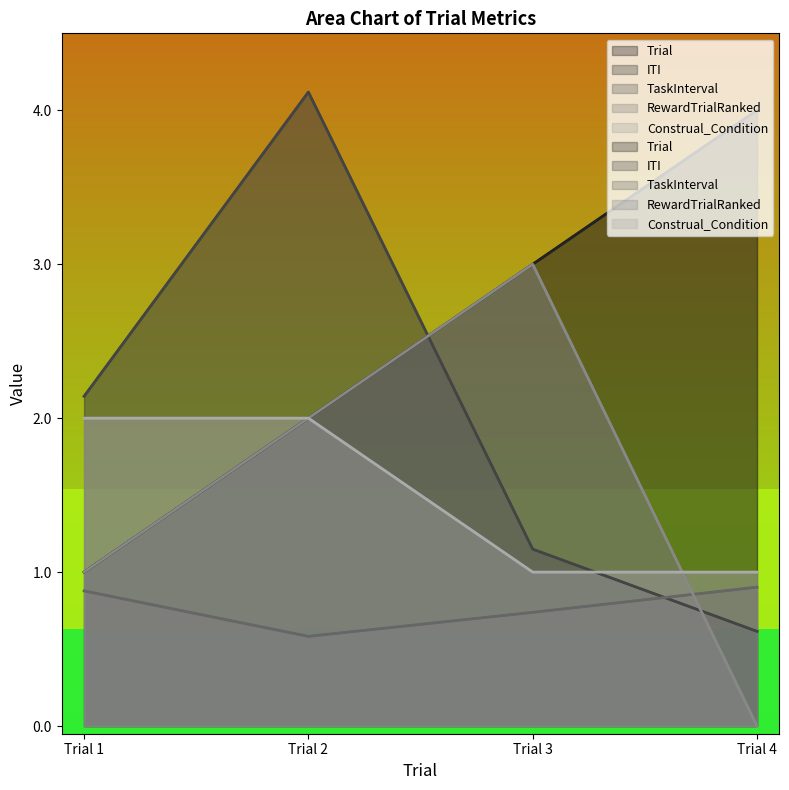

Is it true that RewardTrialRanked equals 4.0 at Trial 3?

False